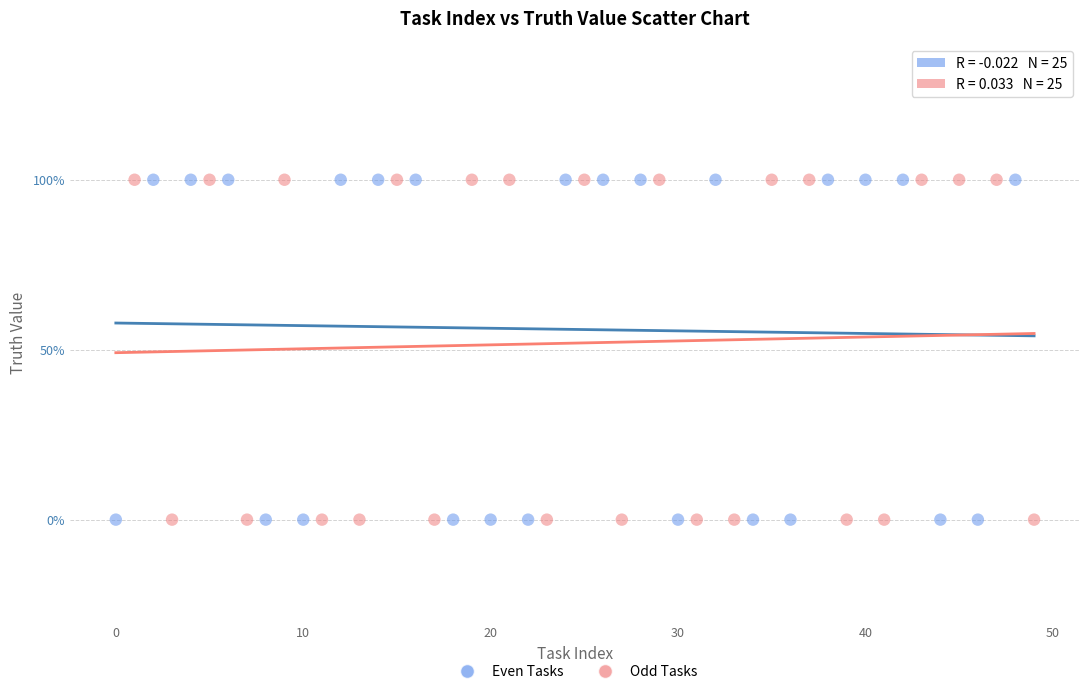

What are all the series names shown in the legend?

Even Tasks, Odd Tasks